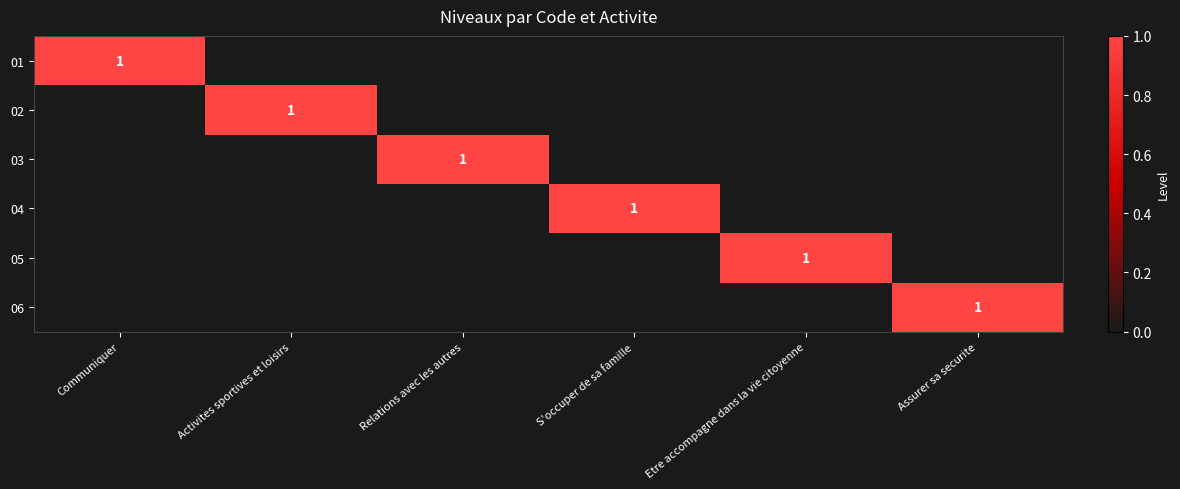

True or false: 05 has a value of 0 at Activites sportives et loisirs.

True